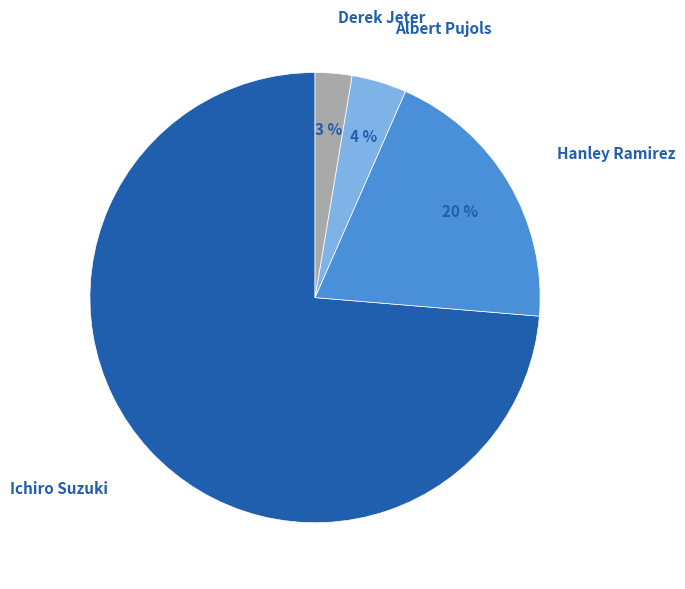

Is there any slice that represents more than half of the pie?

Yes